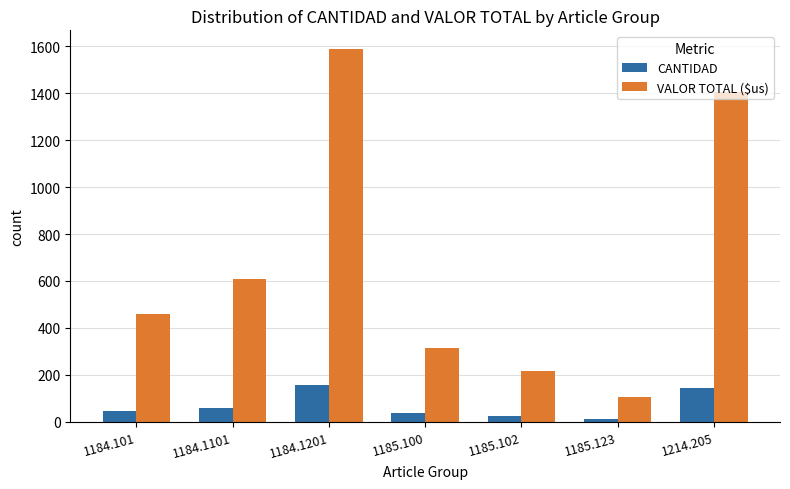

Rank the series by their average value, from lowest to highest.

CANTIDAD, VALOR TOTAL ($us)